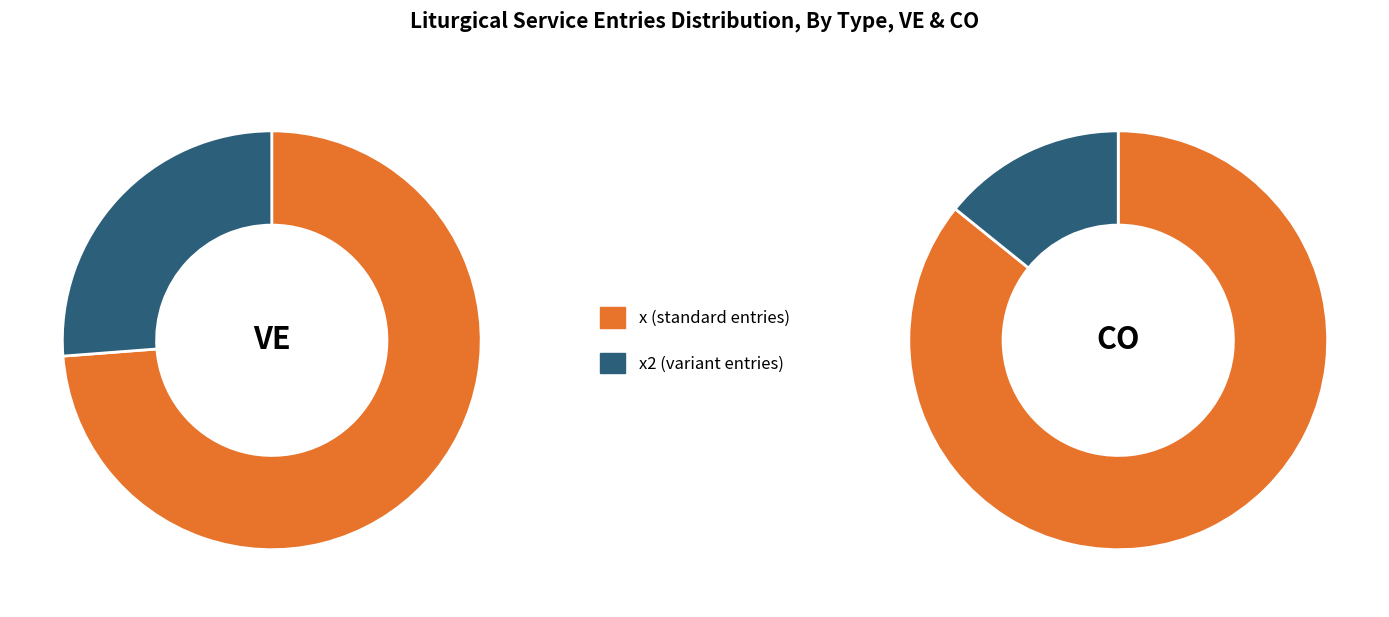

Which slice represents more than half of the pie?

x